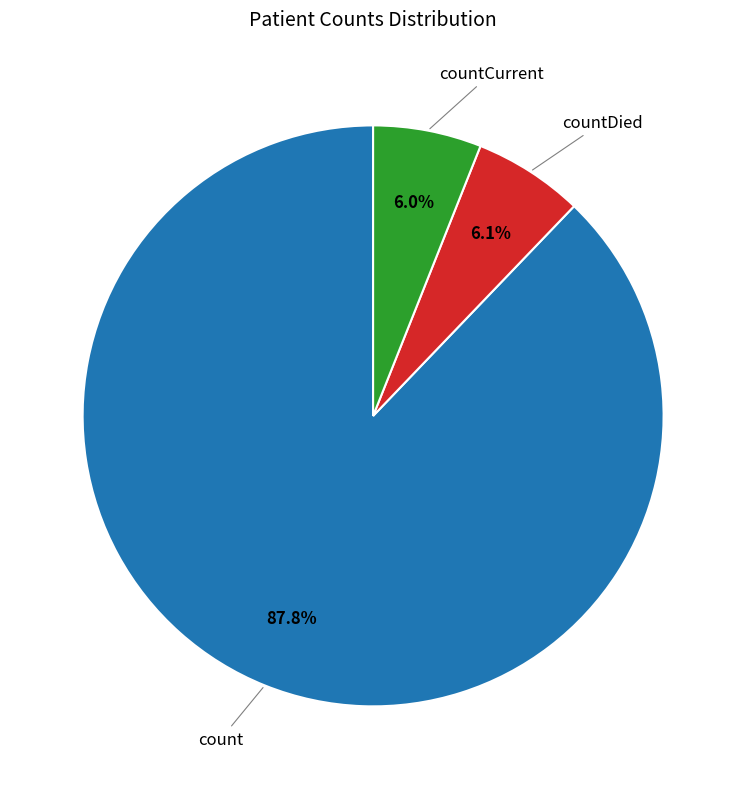

Is there a majority slice in this chart?

Yes